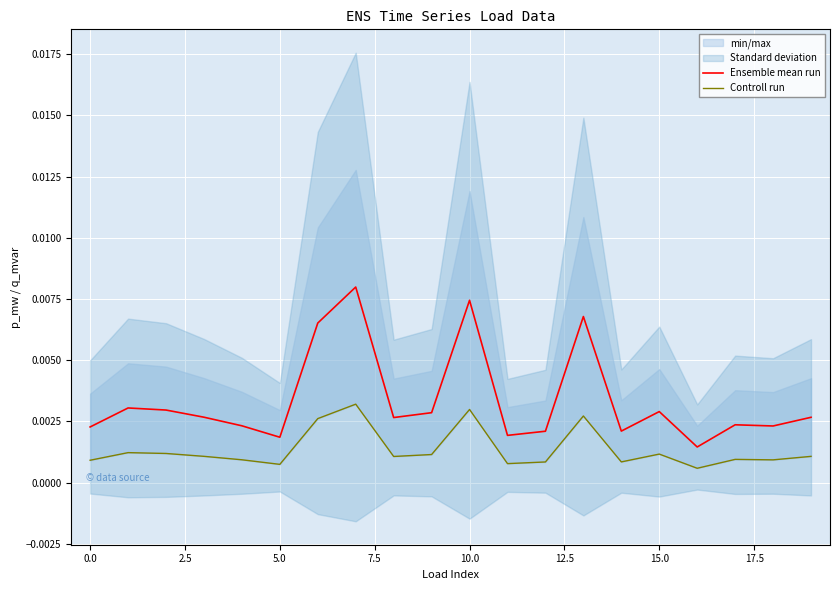

What position from the left is 16?

17